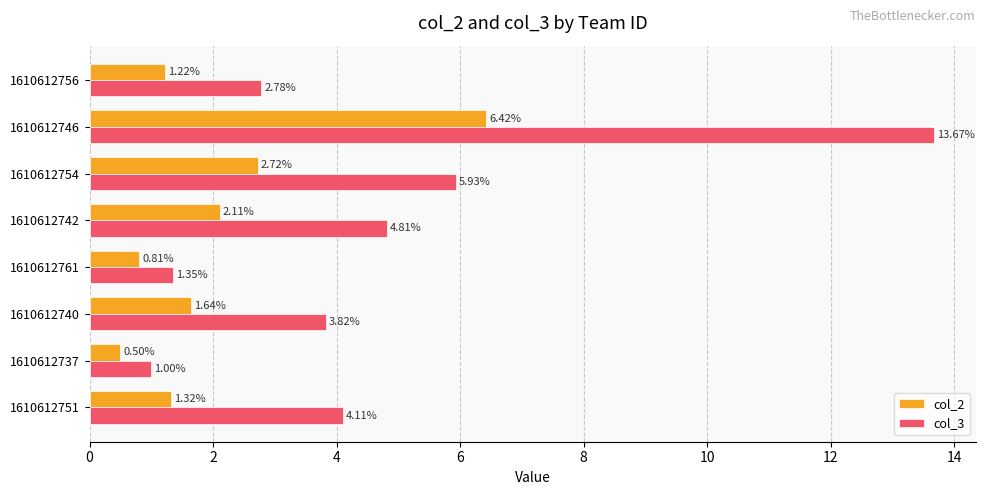

Which series changed the most between 1610612742 and 1610612751?

col_2